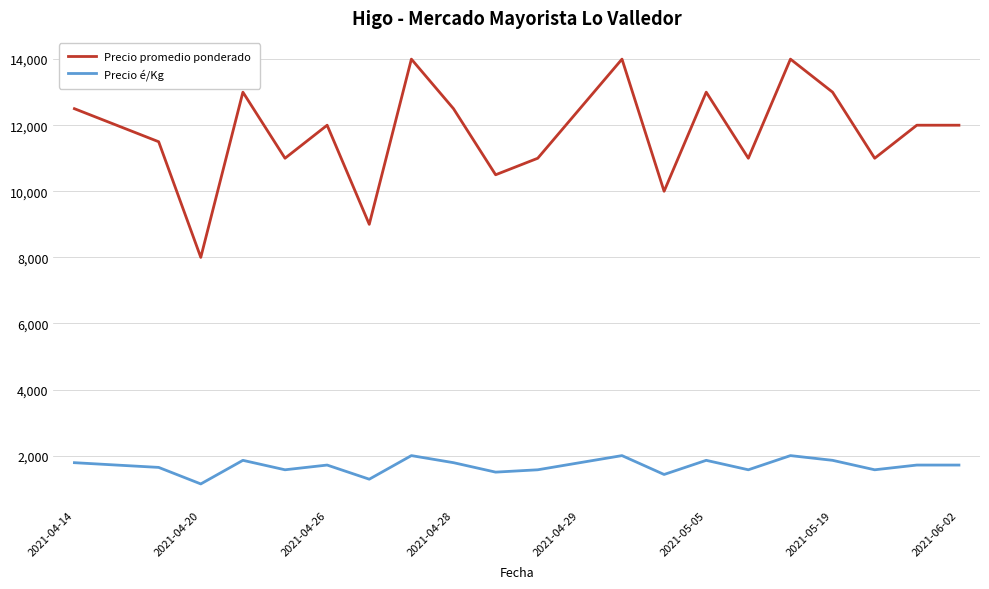

What are all the series names shown in the legend?

Precio promedio ponderado, Precio é/Kg